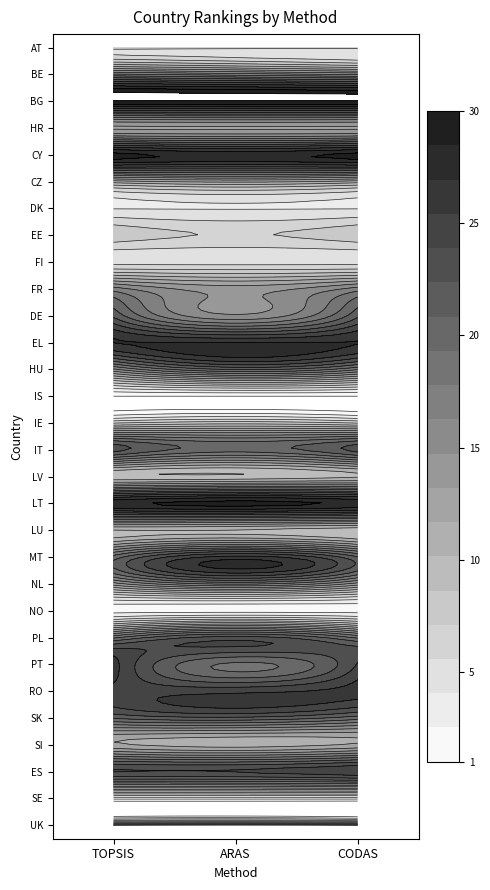

How many series are shown in this chart?

30